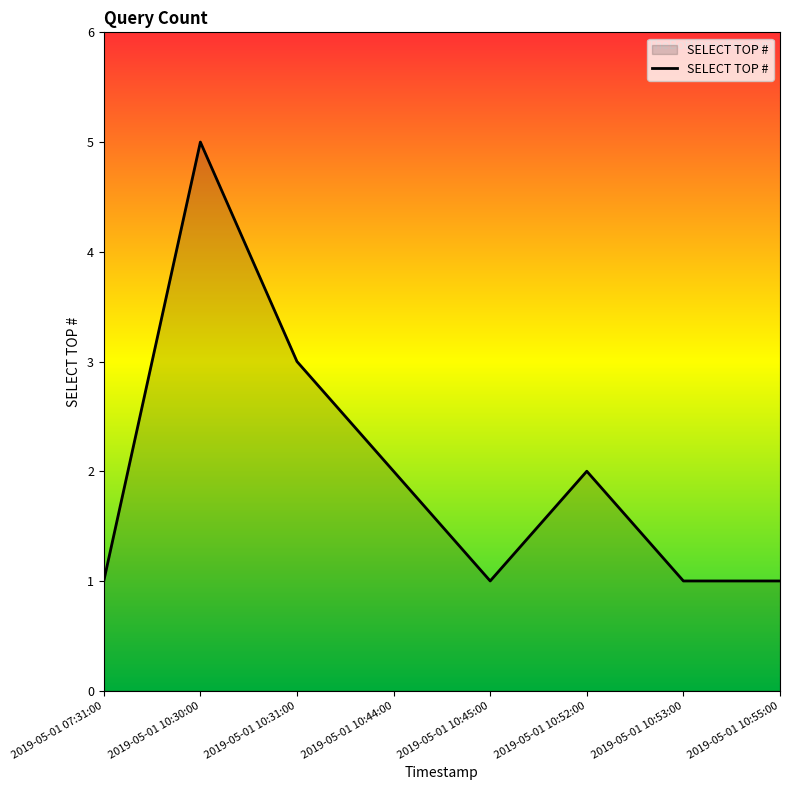

How many lines are shown in the chart?

1